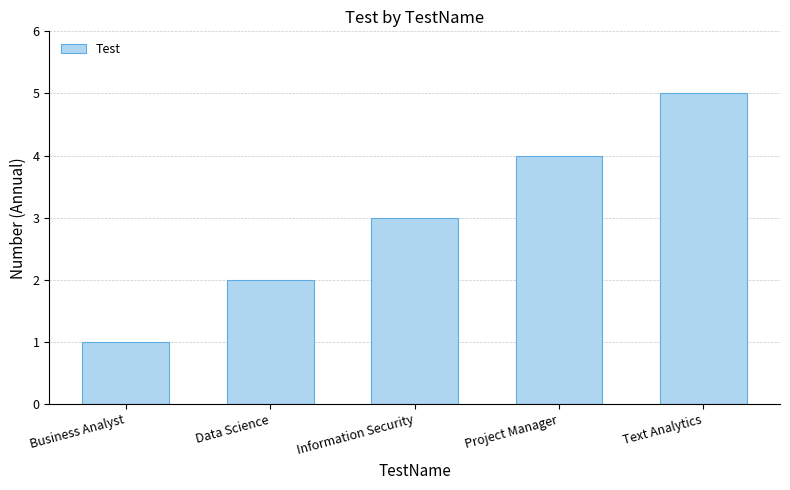

How many distinct data groups are displayed?

1